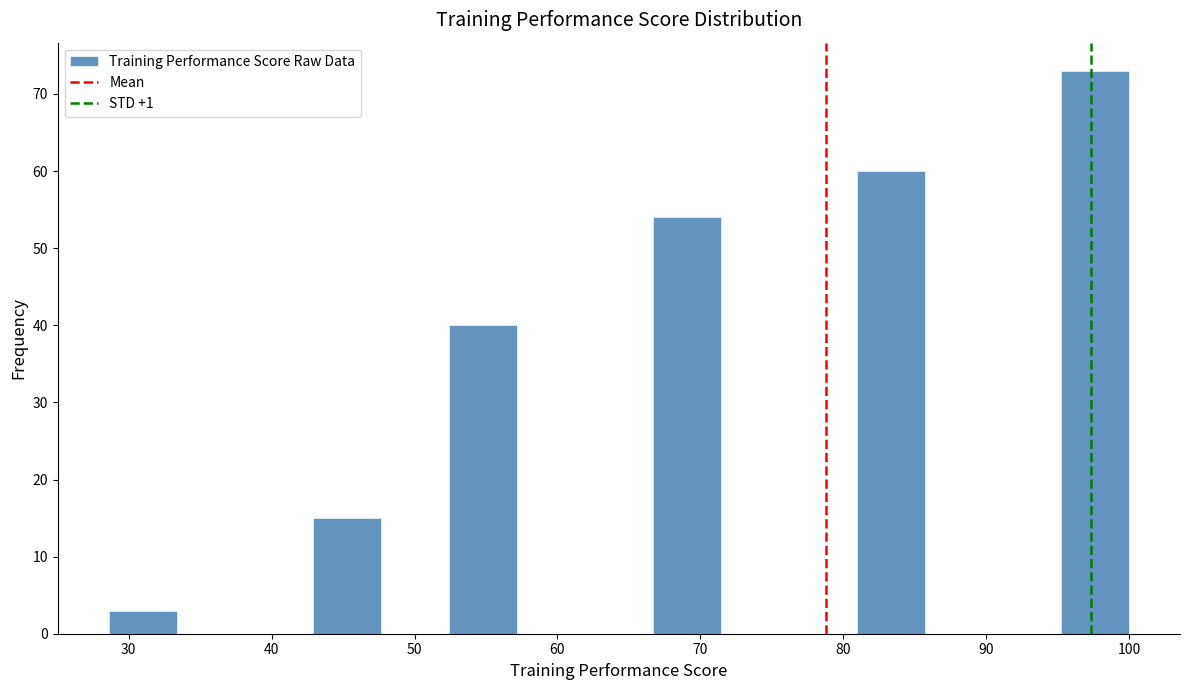

How tall is the bar that spans 43 to 48 on the x-axis? Neither the bar edges nor the heights are printed on the chart, so give them approximately, as read against the axes.

15